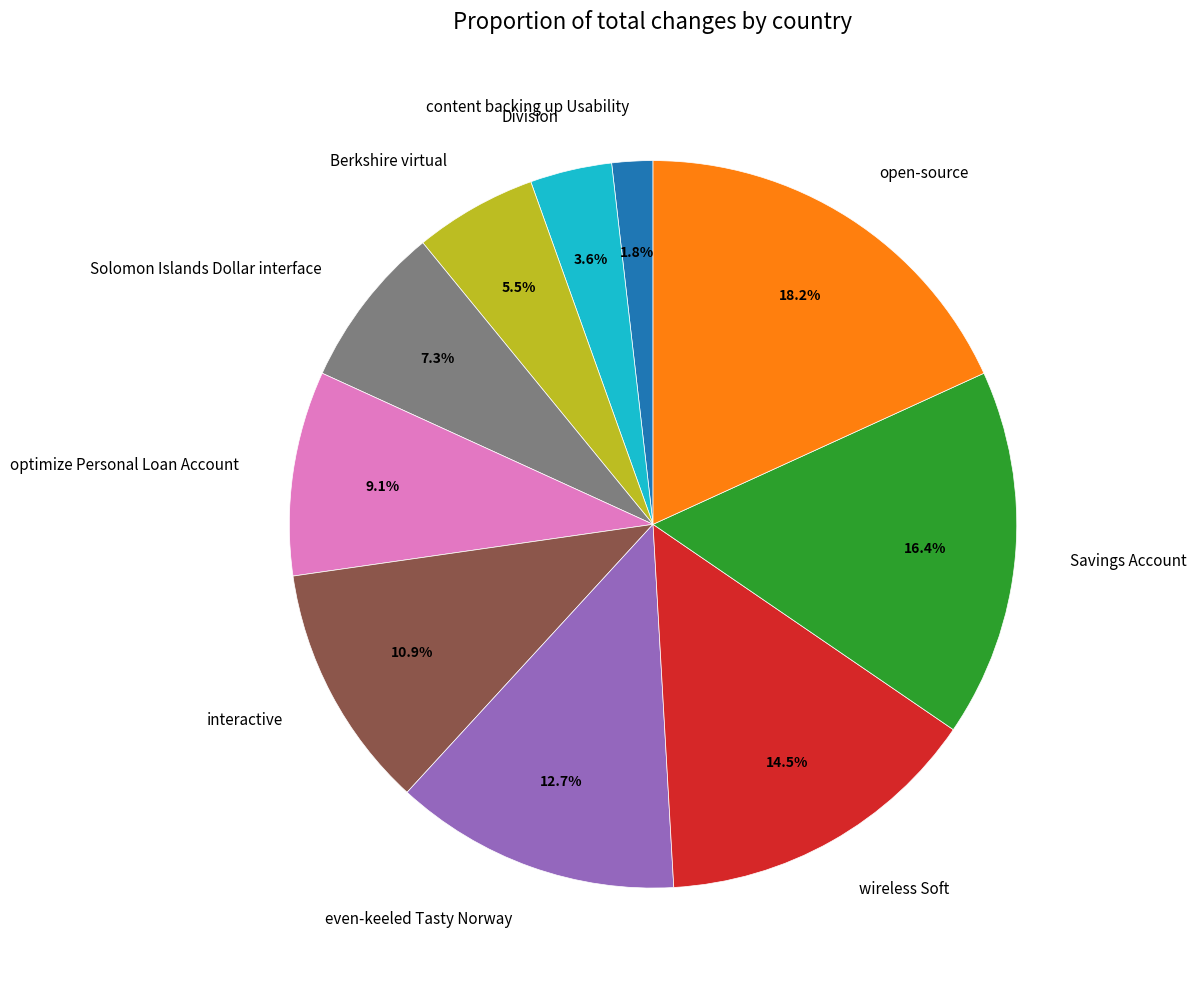

Between interactive and Savings Account, which is larger?

Savings Account